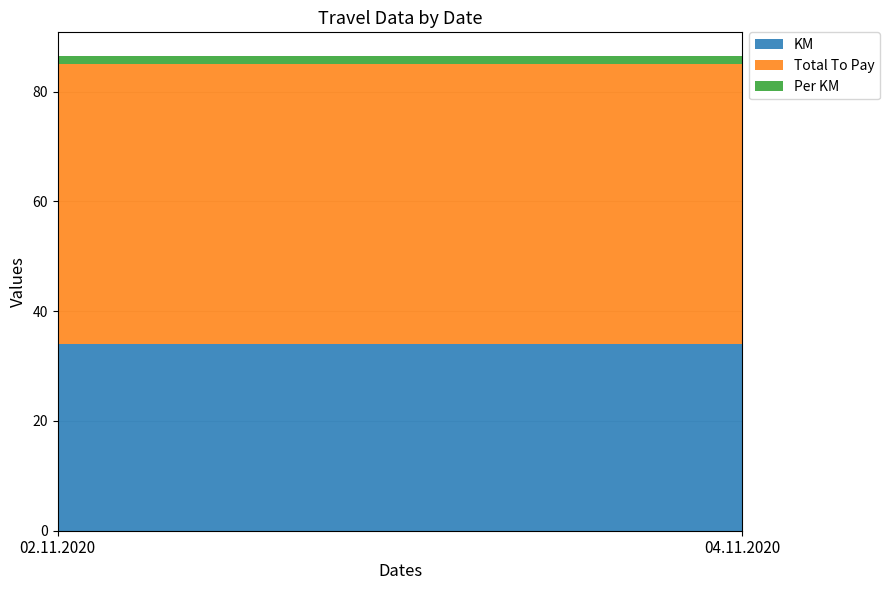

Reading left to right, what are all the values shown in this chart?

KM: 34.0	34.0
Total To Pay: 51.0	51.0
Per KM: 1.5	1.5